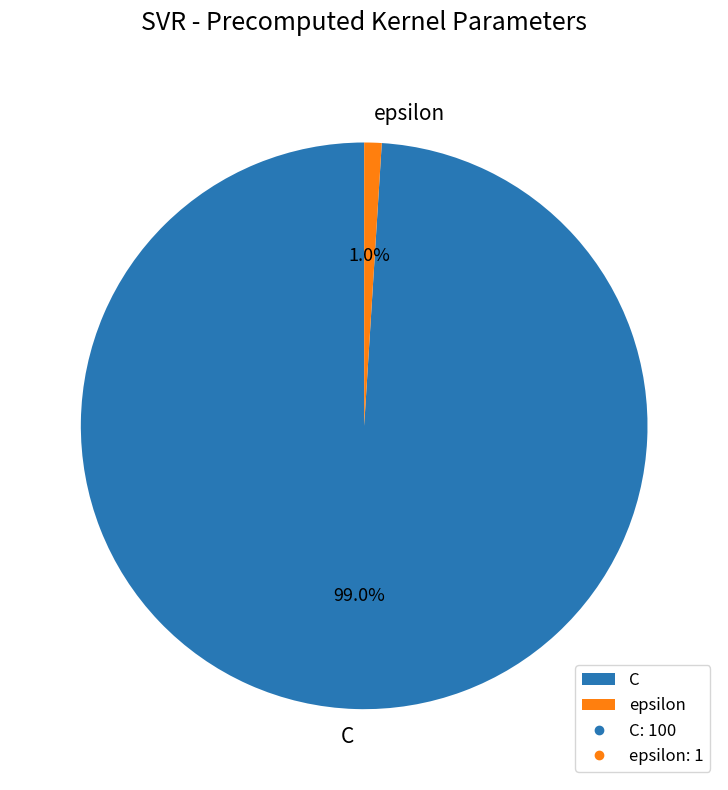

Which has a higher value, C or epsilon?

C